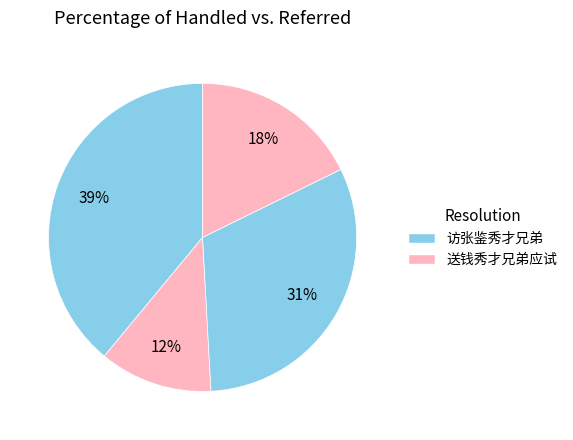

How many slices are in this pie chart?

4